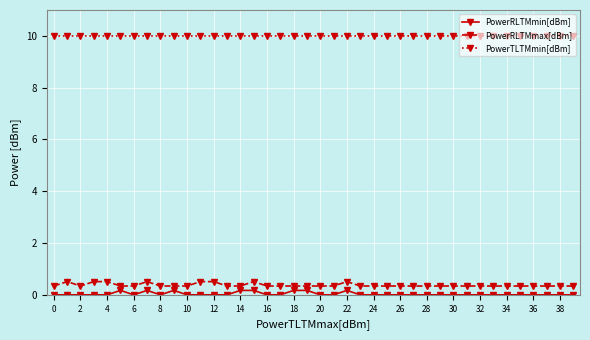

What is the difference between the maximum and second lowest values in the PowerRLTMmax[dBm] series?

0.2